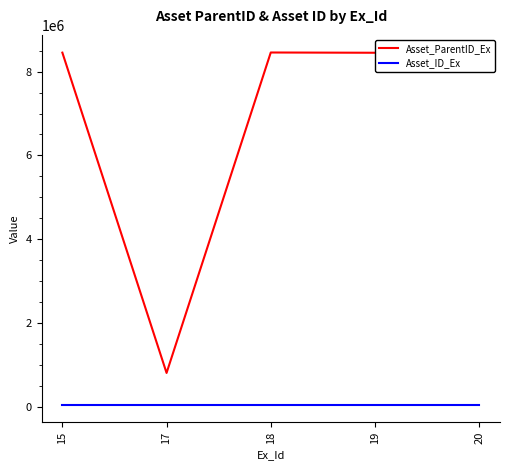

What value does the Asset_ParentID_Ex series have at 20, to the nearest 100?

8452600